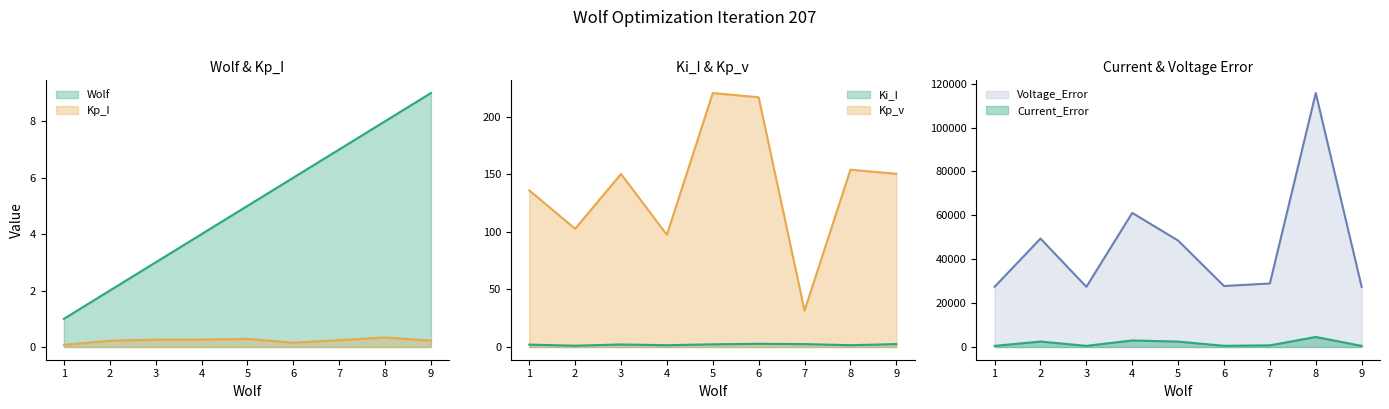

How many interior local peaks does the Kp_v series have?

3